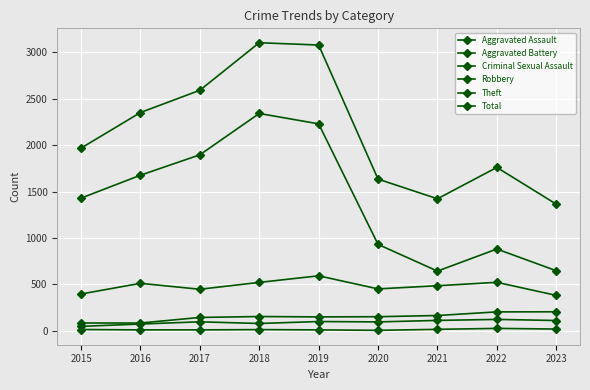

What is the maximum value shown in the chart?

3105